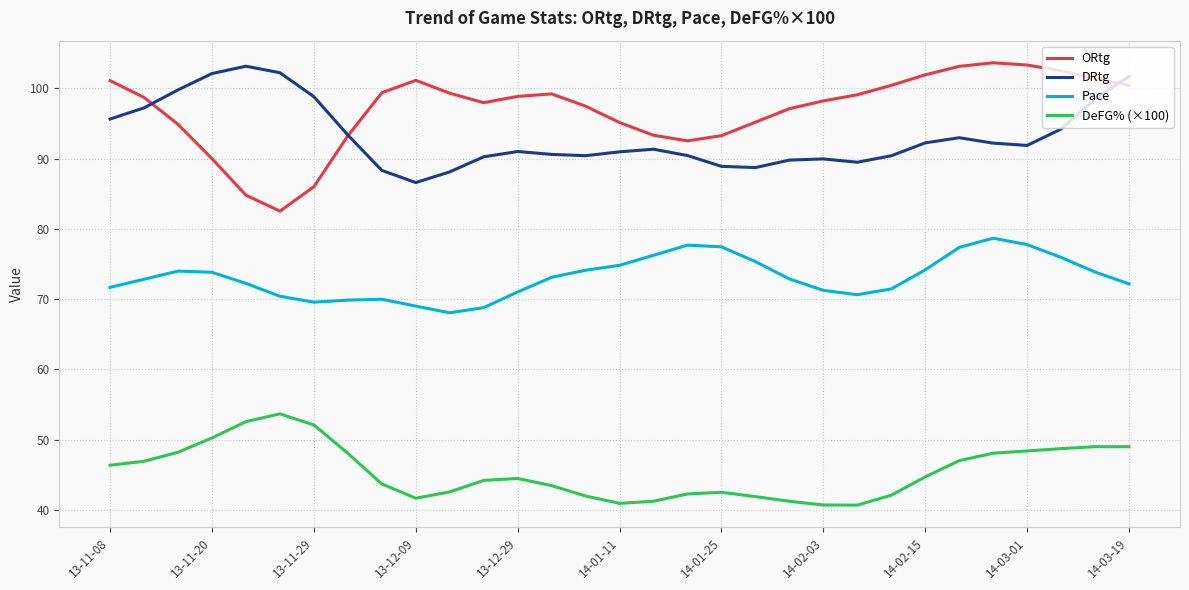

Which series has the largest total across all categories?

ORtg